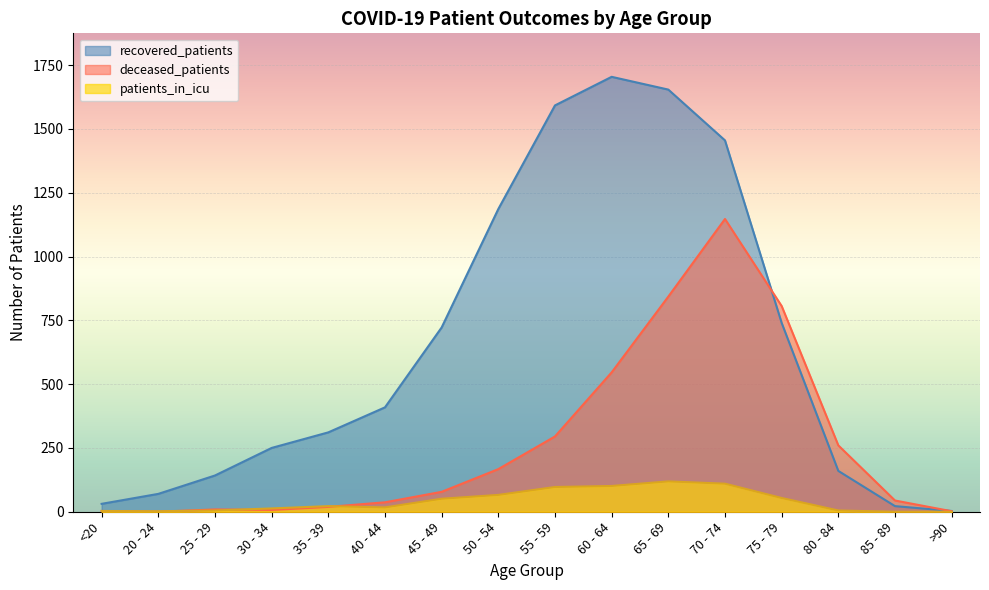

Which category has the highest value across all series?

60 - 64